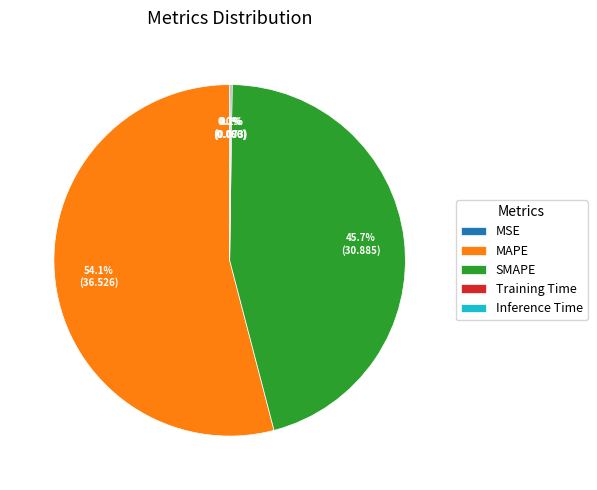

To the nearest percent, what is the average slice percentage?

20%